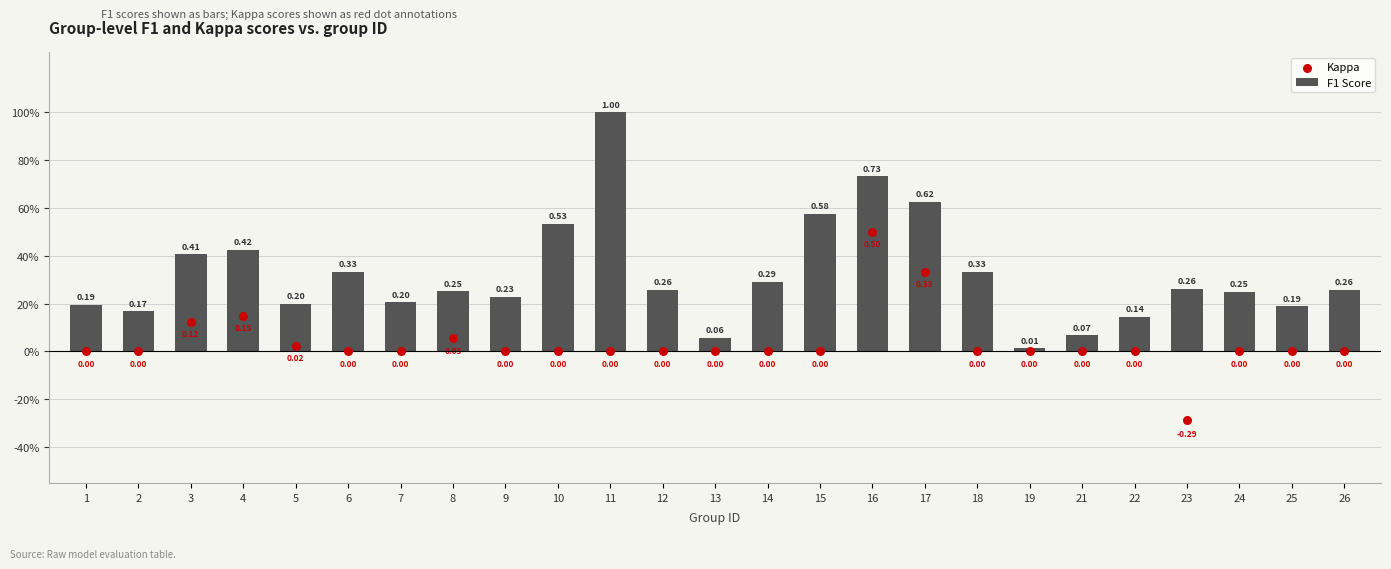

Which series contains the highest Y value?

F1 Score